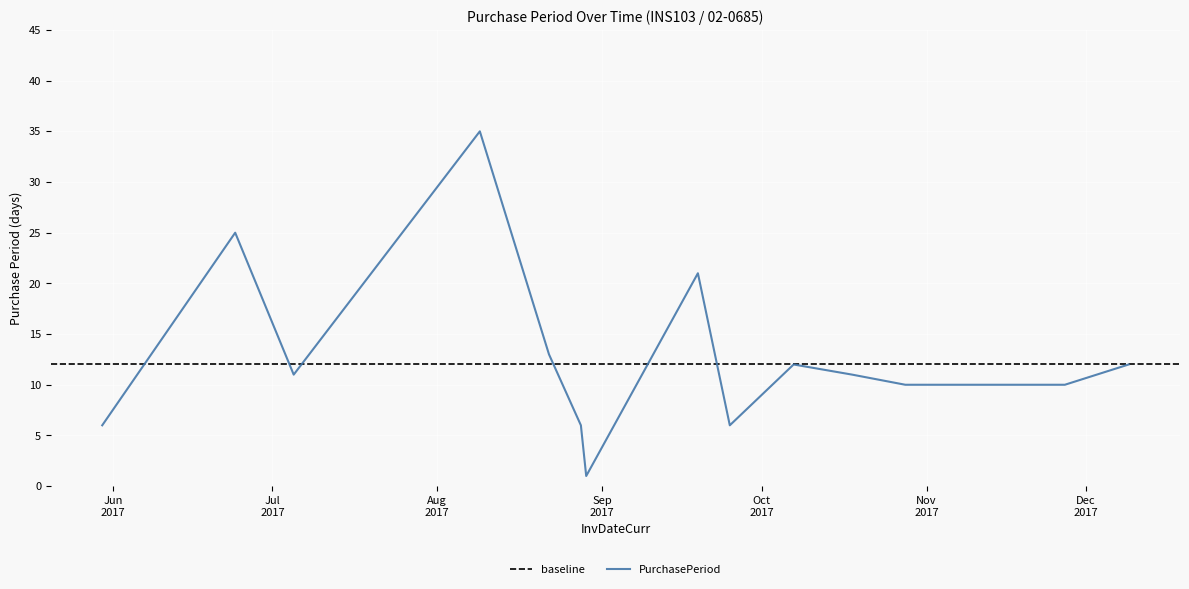

Which category has the highest value across all series?

2017-08-09